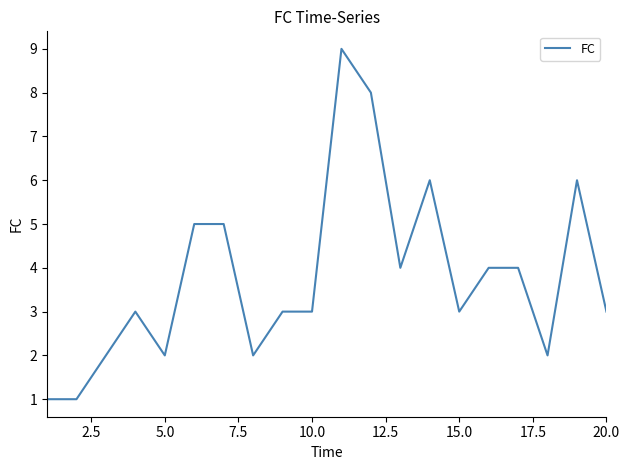

What is the difference between the maximum and second lowest values?

8